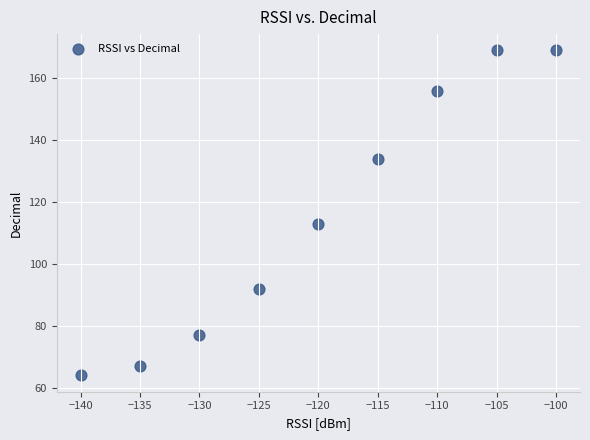

What Y value in the scatter plot is closest to 116?

113